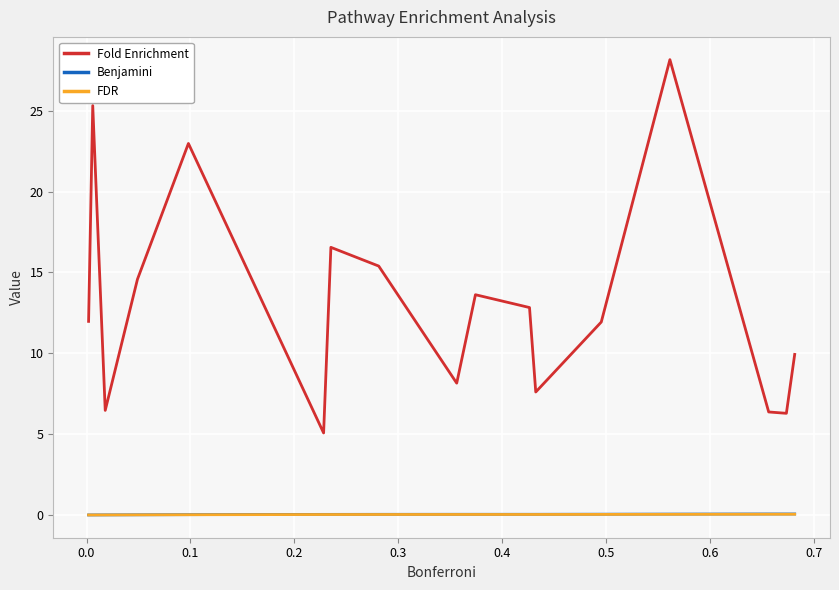

Which series has the largest total across all categories?

Fold Enrichment